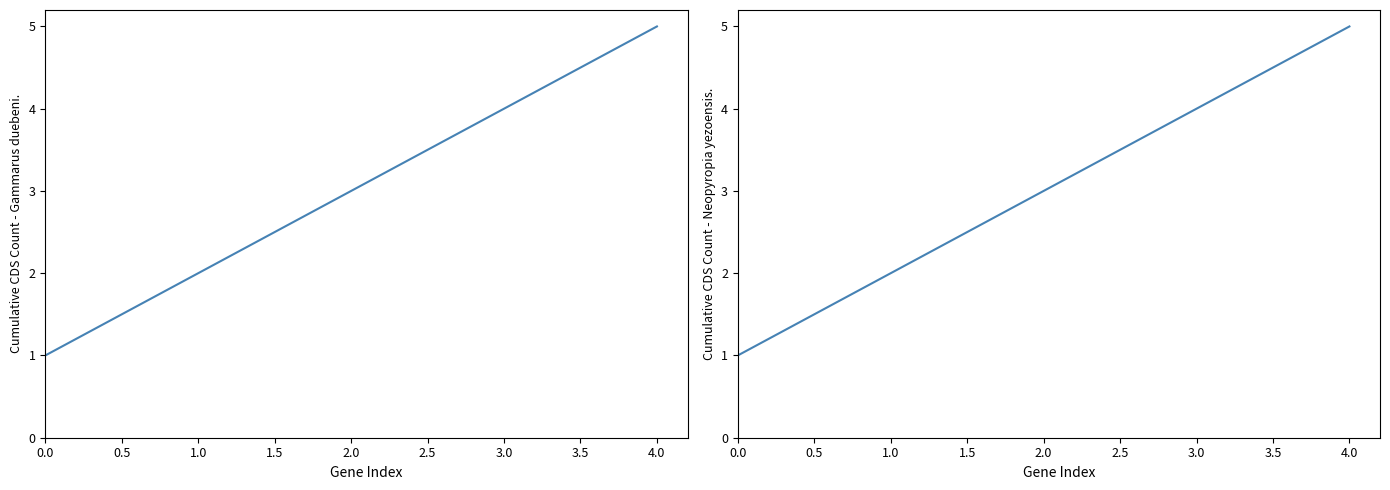

Which series has the largest total across all categories?

Gammarus duebeni